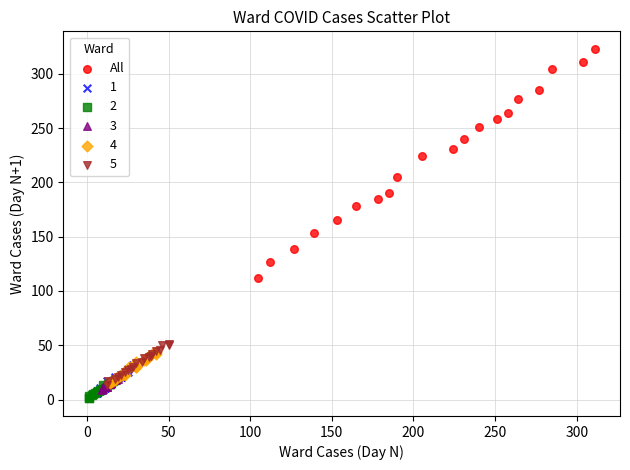

Which series contains the highest Y value?

All